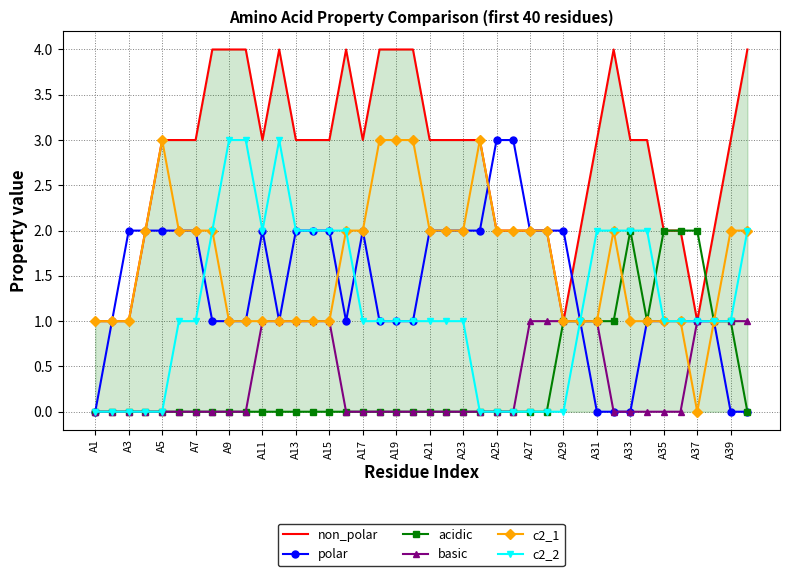

What is the greatest value displayed?

4